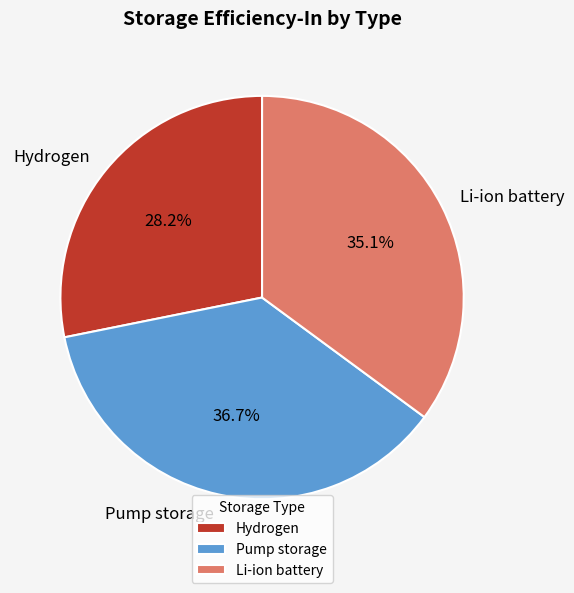

To the nearest percent, what portion does Pump storage represent?

37%